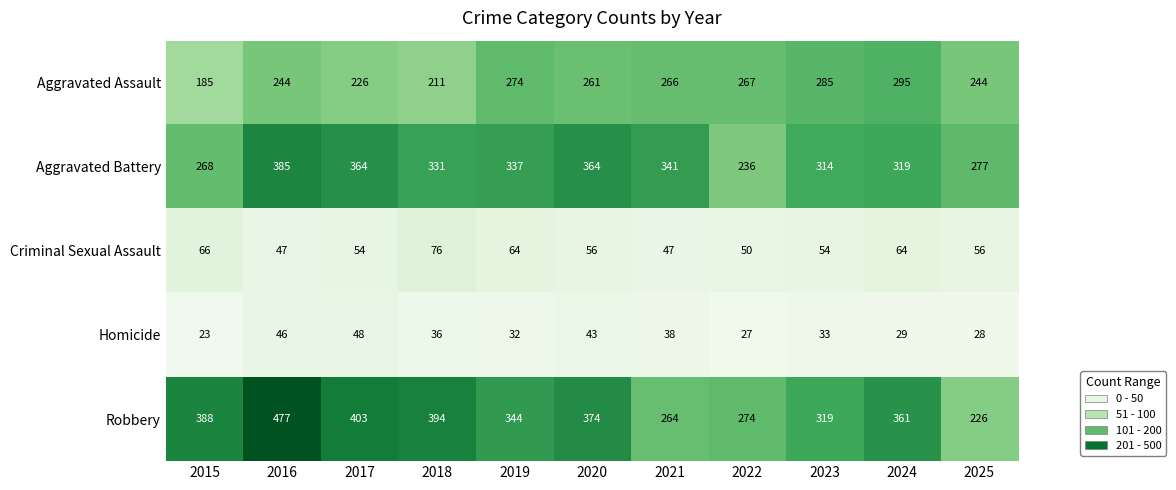

What is the spread (max minus min) of values at 2018?

358